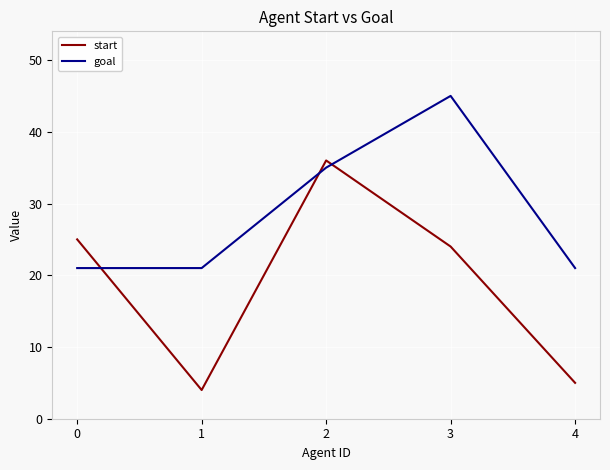

Reading left to right, what are all the values shown in this chart?

start: 0=25	1=4	2=36	3=24	4=5
goal: 0=21	1=21	2=35	3=45	4=21